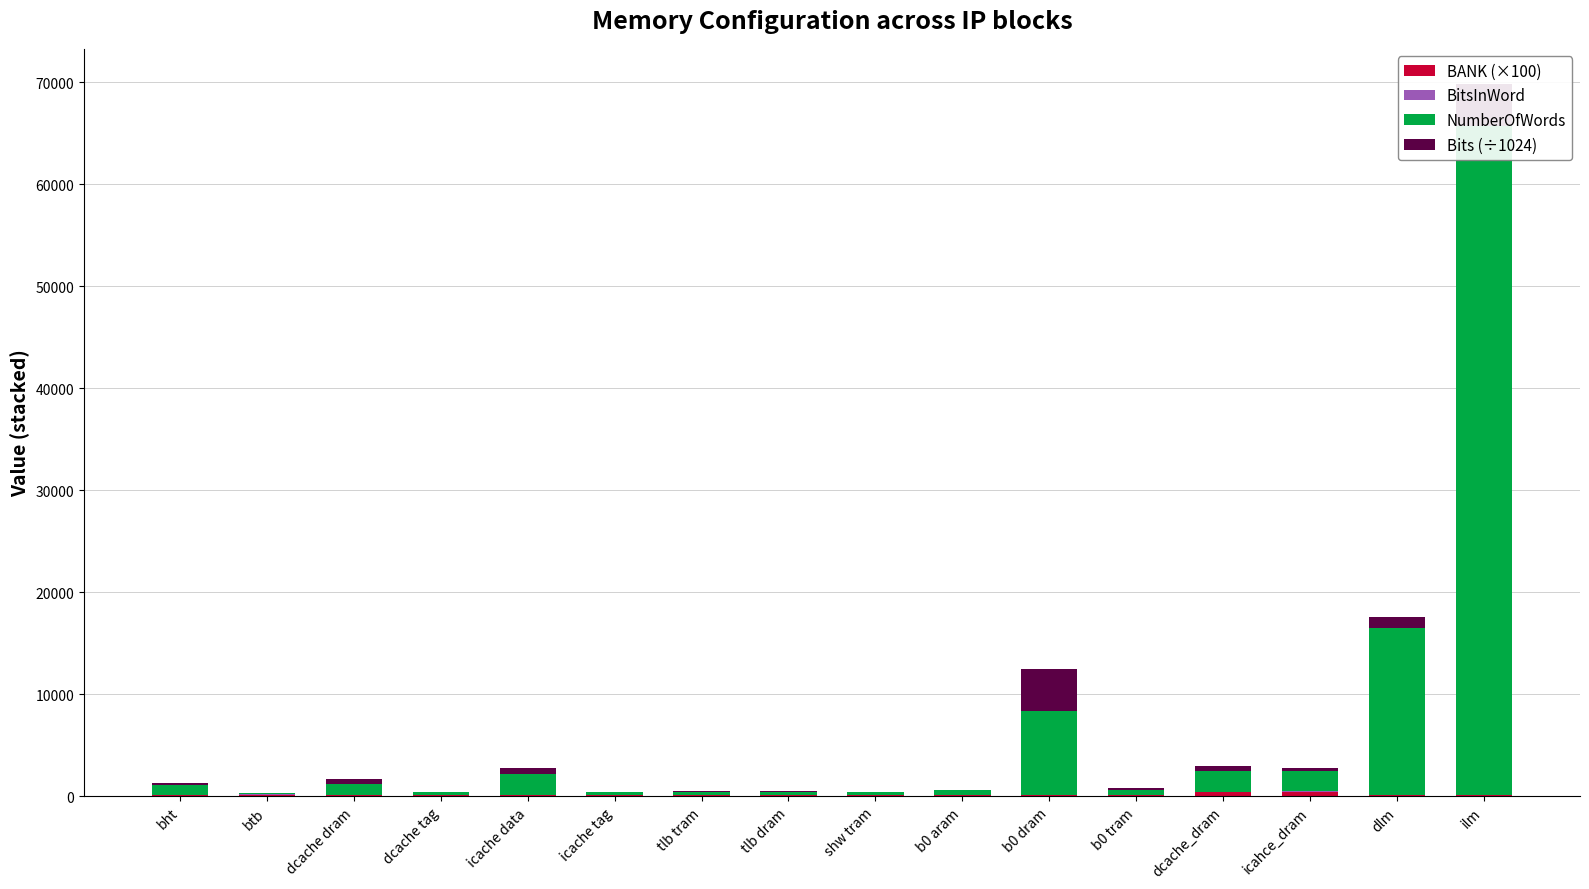

What is the sum of all BitsInWord values?

661.0